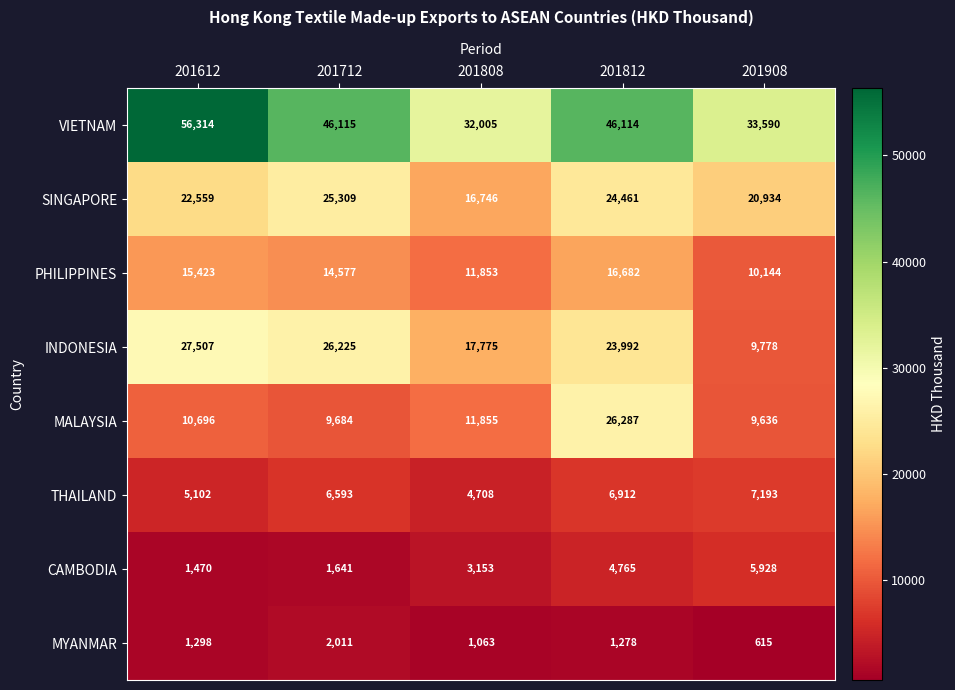

What is the difference between the PHILIPPINES values at 201808 and 201812?

4829